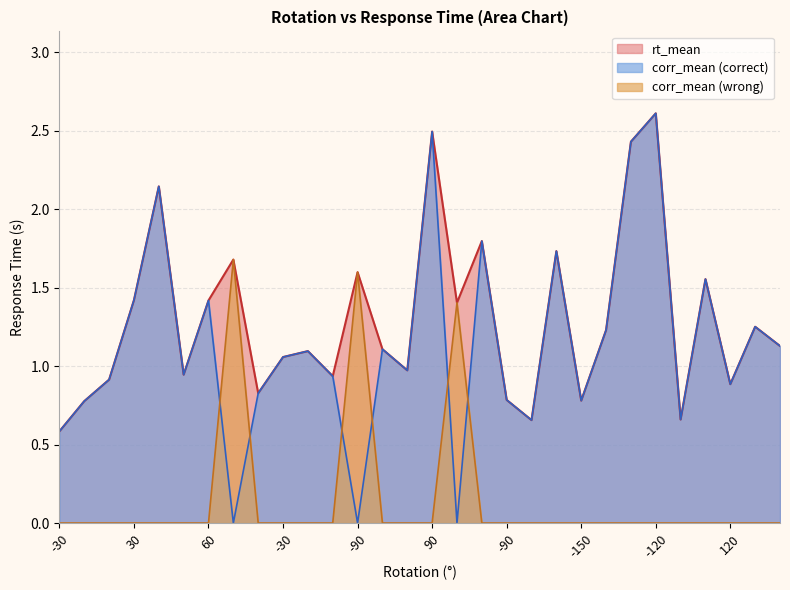

The rt_mean series shows 3.5 at -120. True or false?

False